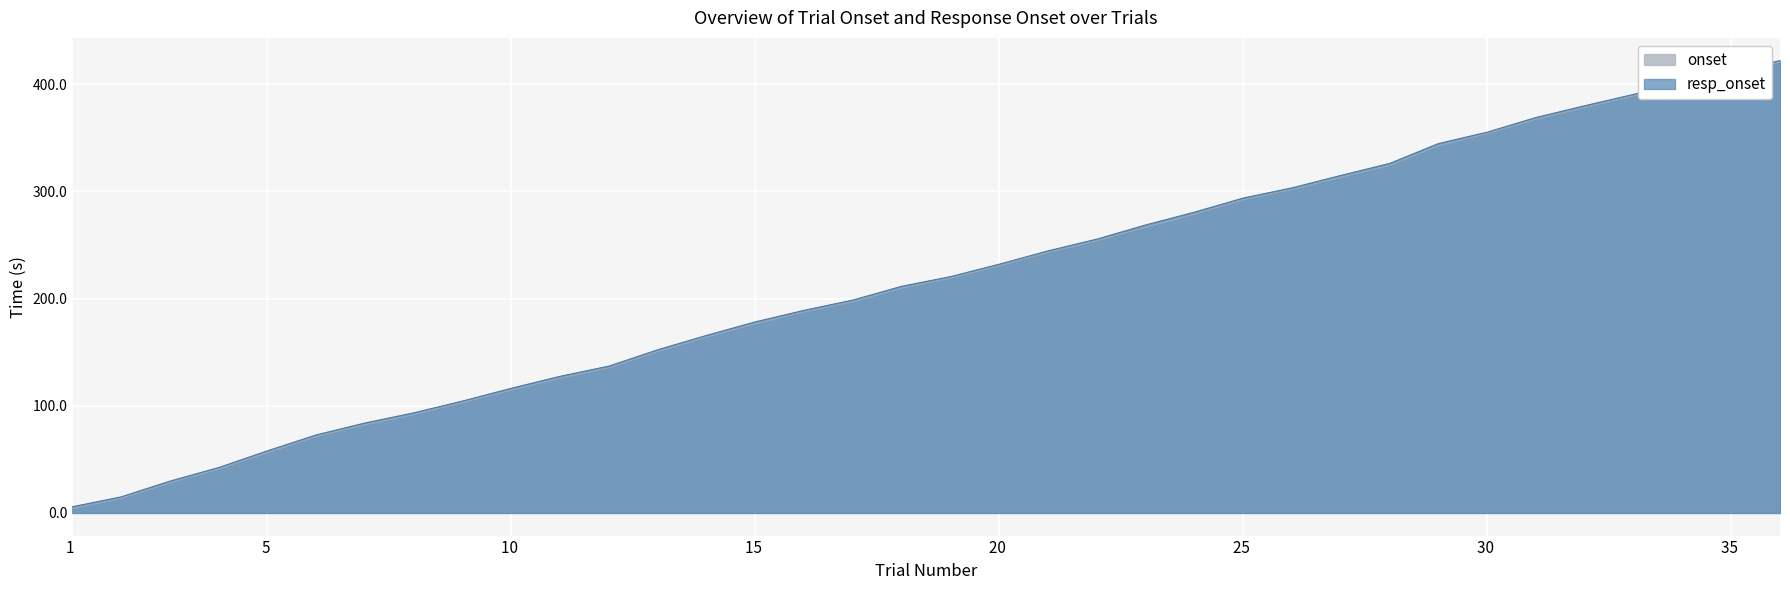

Reading right to left, what are all the values shown in this chart?

onset: 36=420.7	35=409.9	34=398.4	33=388.9	32=378.2	31=367.2	30=353.9	29=342.5	28=324.2	27=313.1	26=301.7	25=292.2	24=278.7	23=266.4	22=254.0	21=243.0	20=230.5	19=219.0	18=209.7	17=197.0	16=187.5	15=176.5	14=164.0	13=150.5	12=135.3	11=125.8	10=114.5	9=103.0	8=91.7	7=82.2	6=71.3	5=56.2	4=41.0	3=28.0	2=13.5	1=4.0
resp_onset: 36=422.1	35=411.0	34=401.4	33=390.5	32=379.9	31=368.9	30=355.2	29=344.6	28=326.1	27=314.8	26=303.3	25=293.8	24=280.6	23=268.7	22=255.5	21=244.5	20=232.1	19=220.5	18=211.5	17=198.6	16=189.0	15=178.3	14=165.6	13=152.2	12=137.0	11=127.5	10=116.3	9=104.4	8=93.4	7=83.9	6=72.8	5=58.0	4=42.4	3=29.7	2=15.0	1=5.8